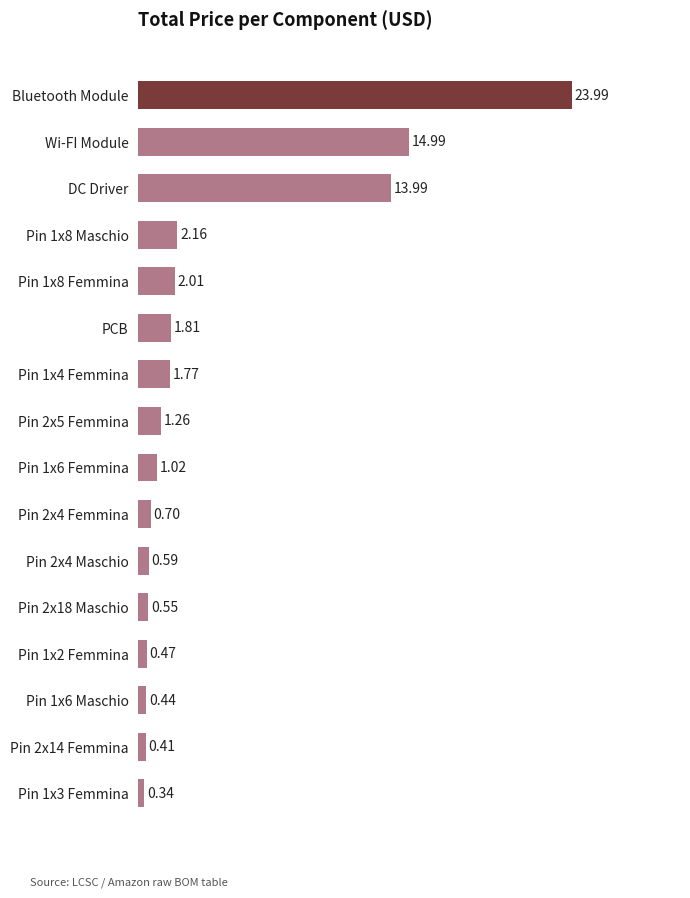

How many values exceed 1?

9